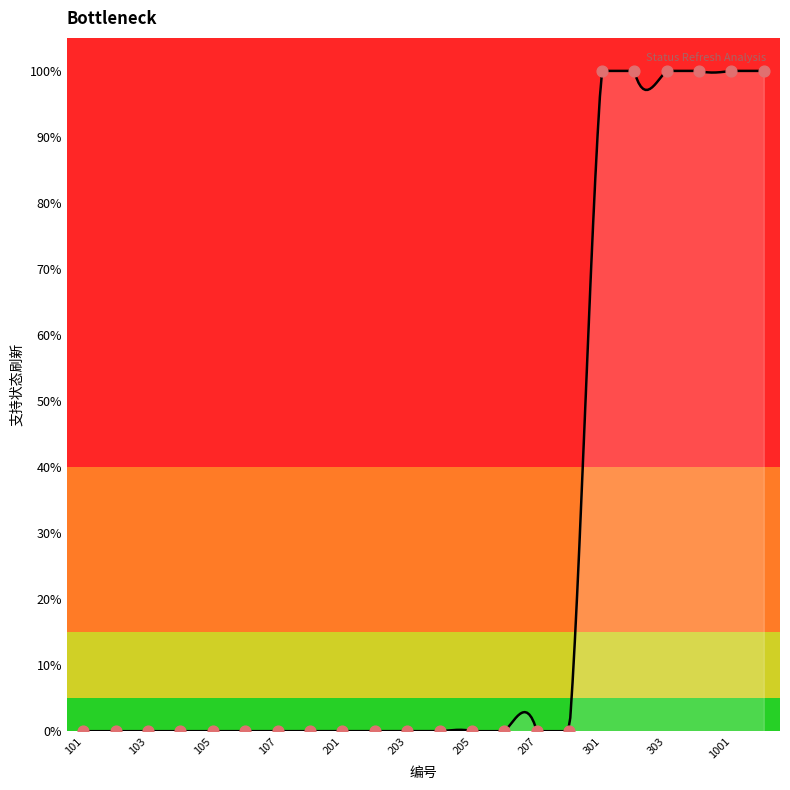

Between 102 and 205, which is larger?

102